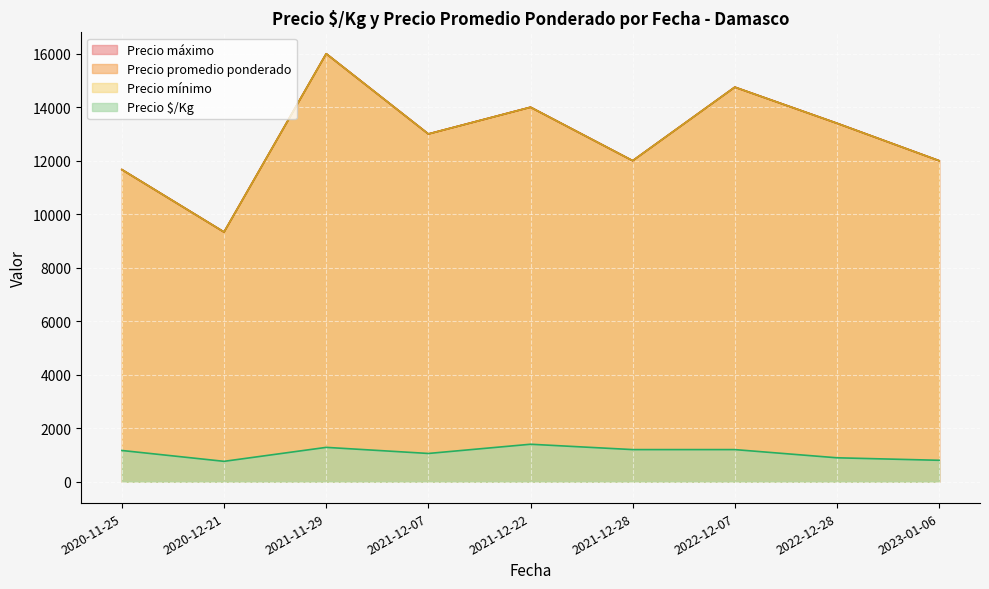

Does the chart display data point markers on the line(s)?

No